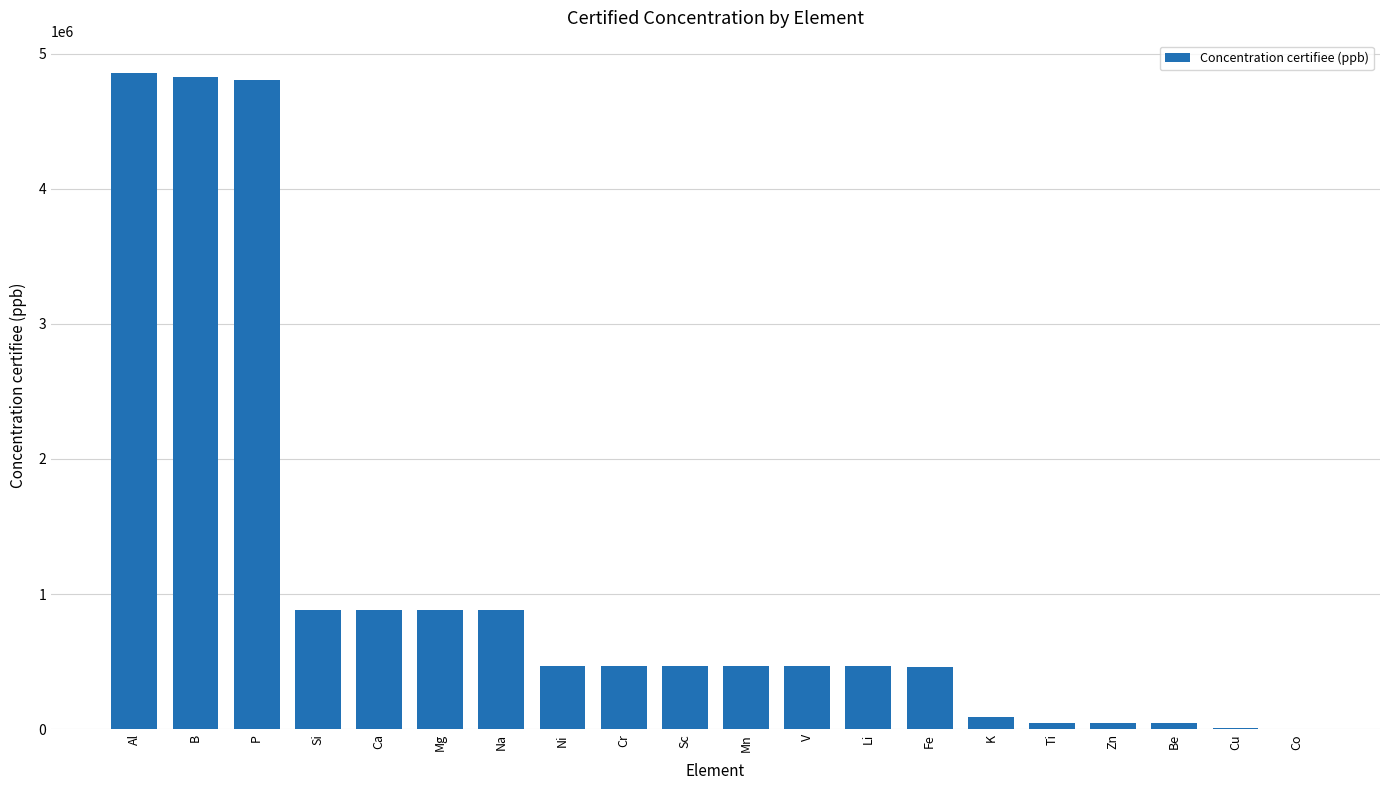

What is the ratio of the value at Zn to the value at Ni?

0.1